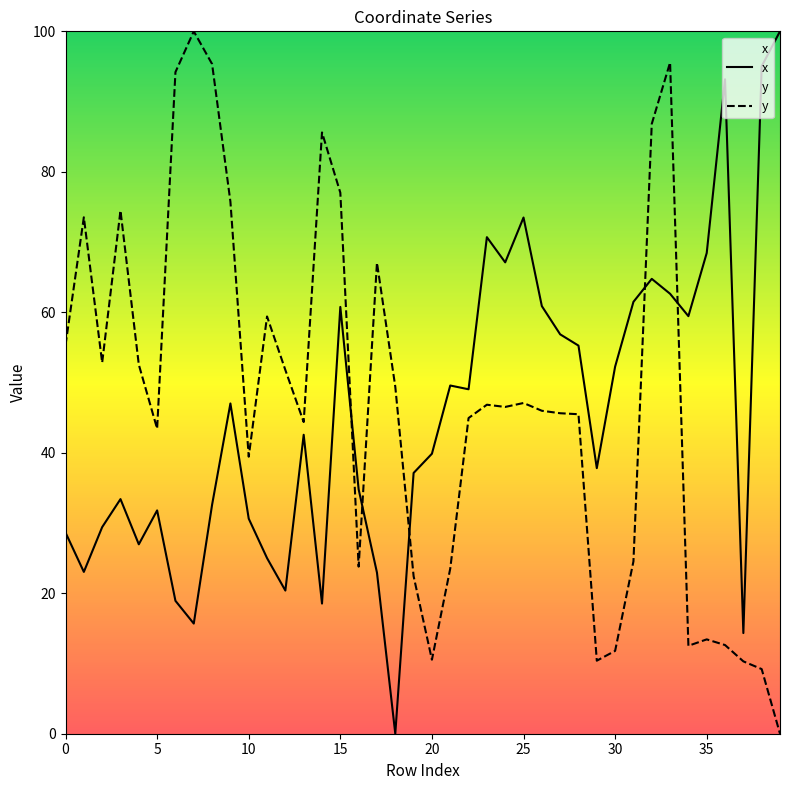

Does the chart have visible grid lines?

No